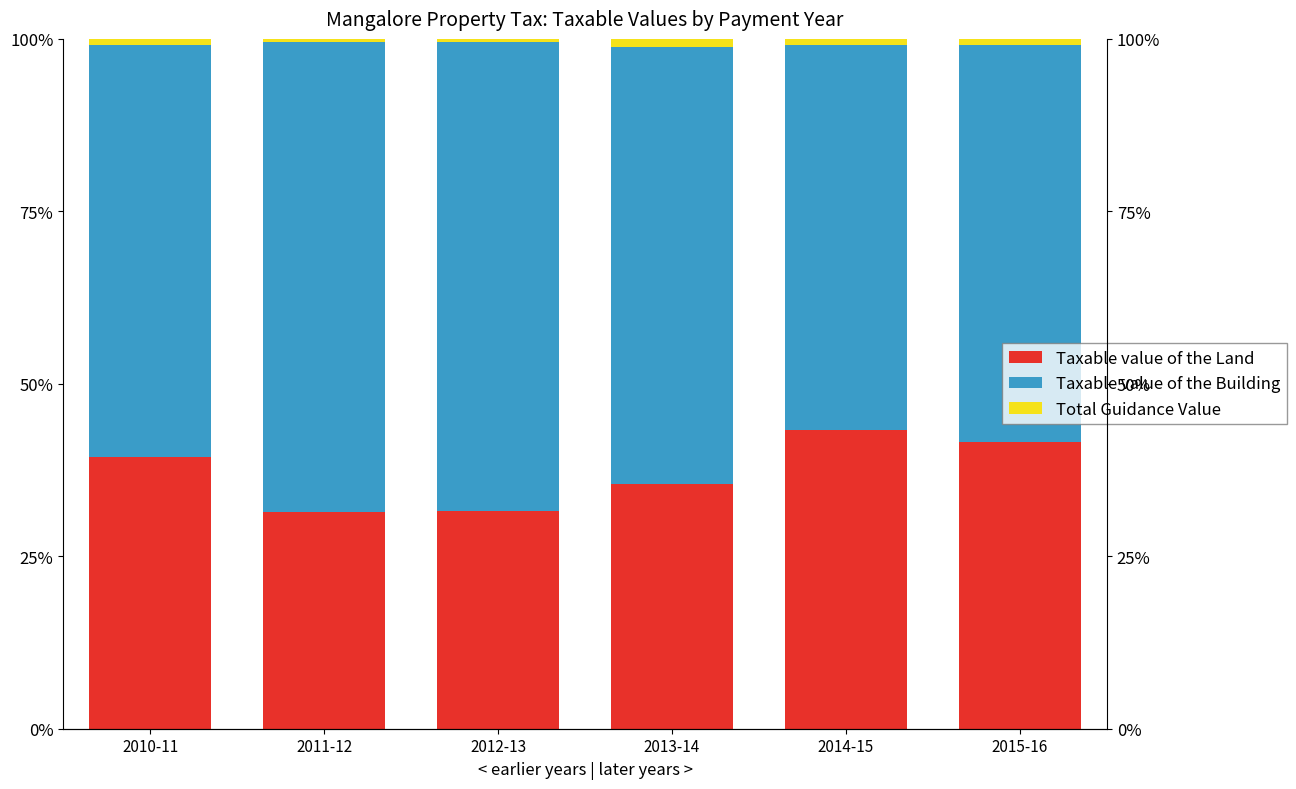

At which label does Total Guidance Value reach its peak?

2013-14